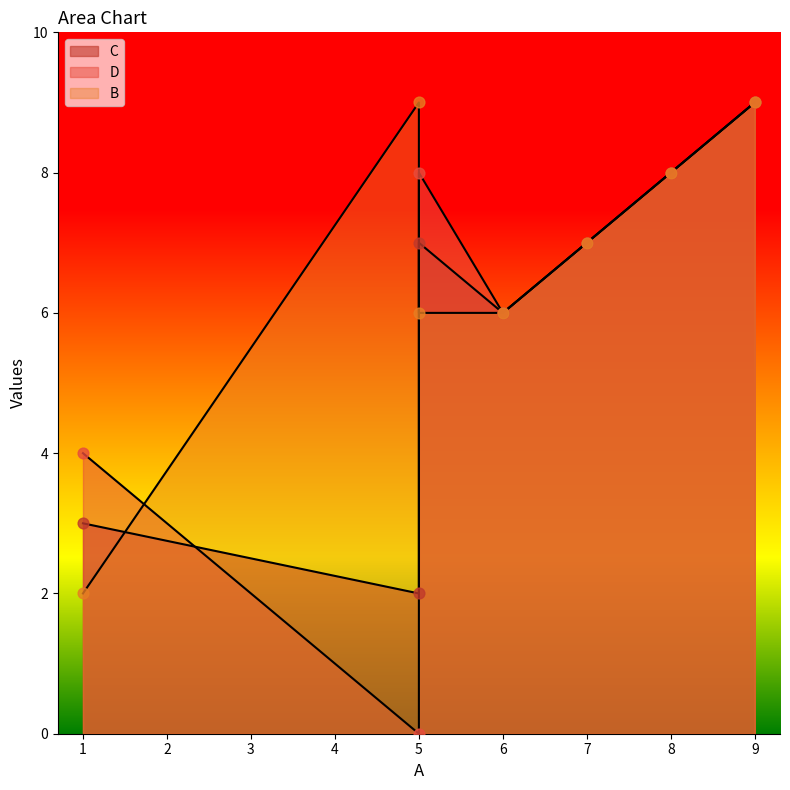

At which category is the sum across all series the highest?

9